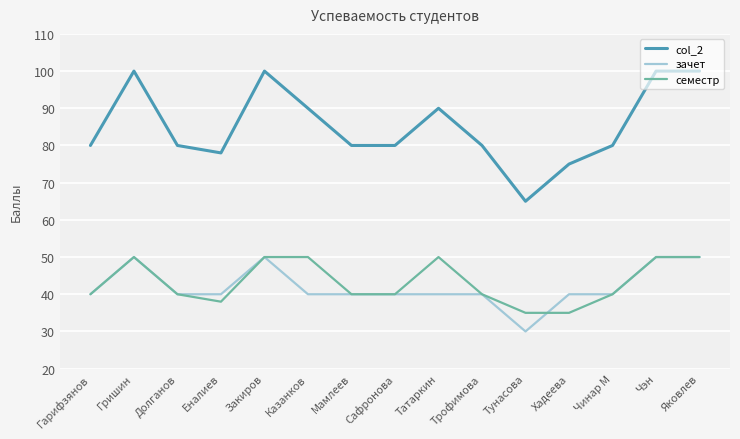

What position from the left is Закиров?

5